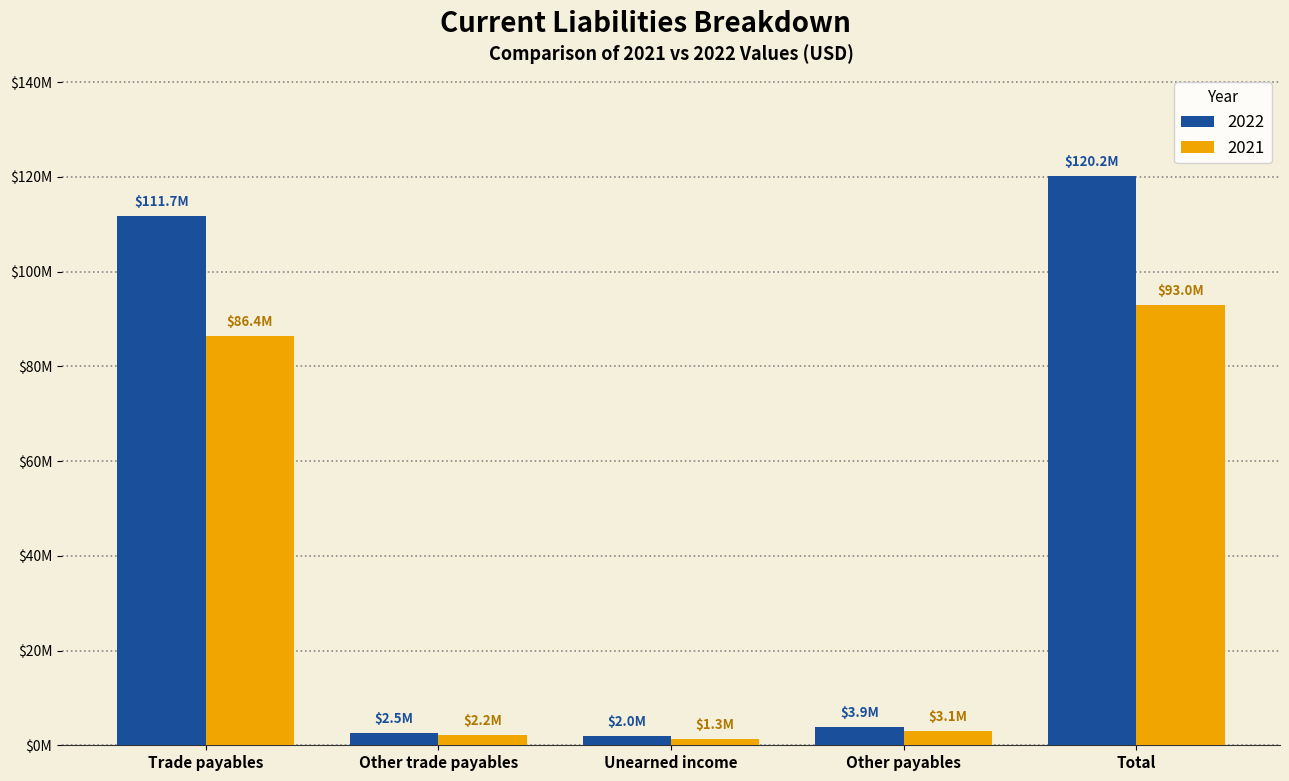

What are all the series names shown in the legend?

2022, 2021